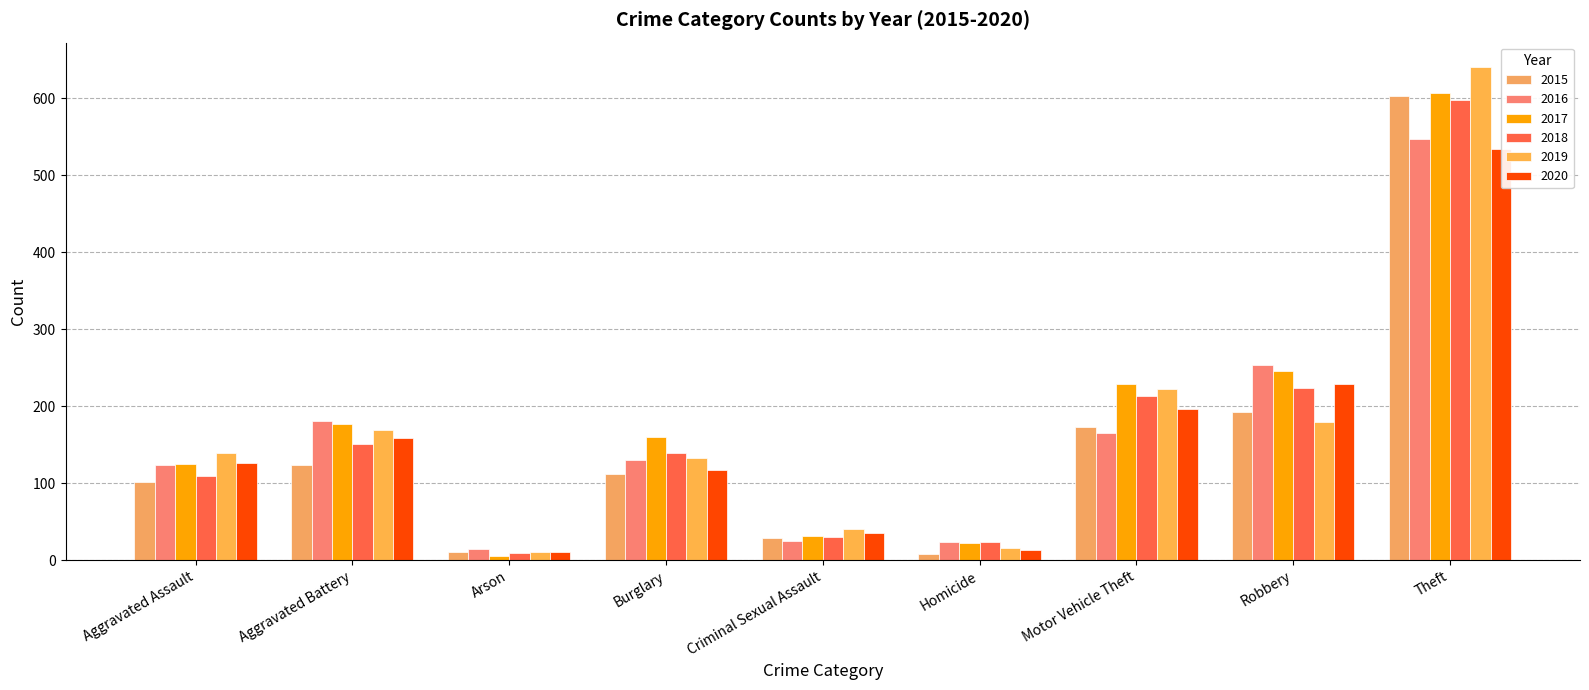

What is the approximate value of 2020 at Robbery, to the nearest 50?

250